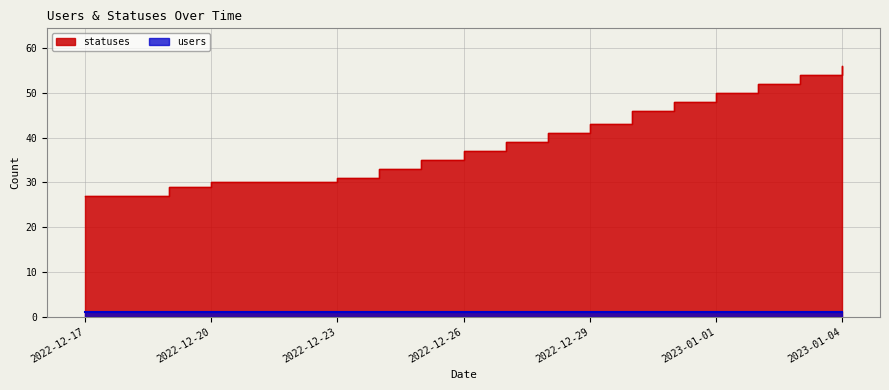

What is the average value?

39